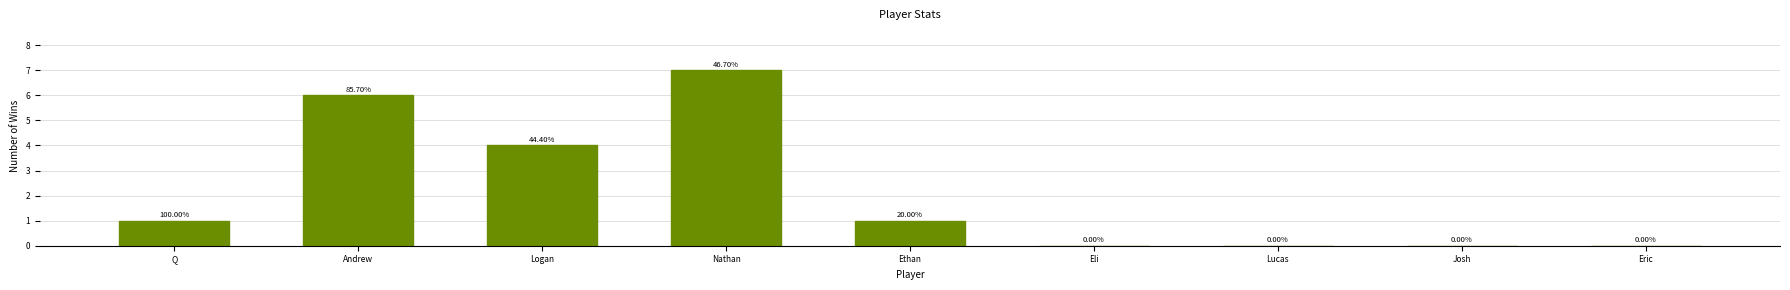

Which category has the lowest value across all series?

Eli